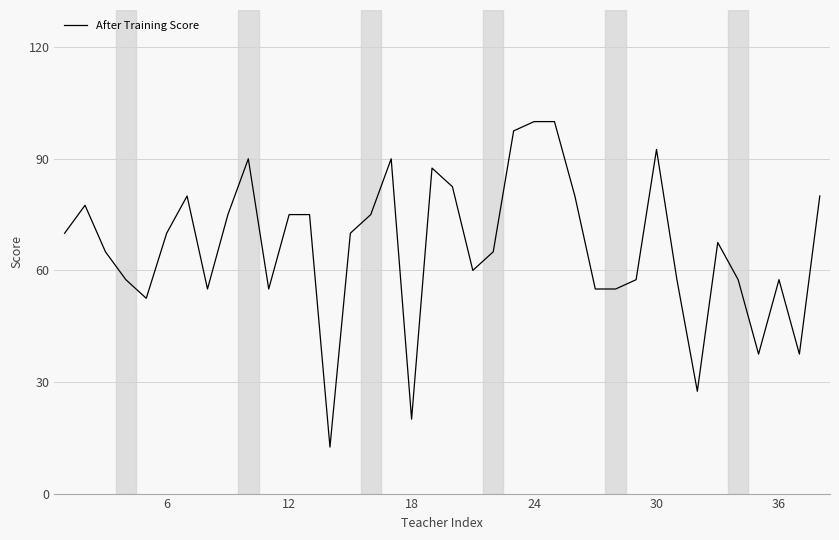

What is the maximum value shown in the chart?

100.0